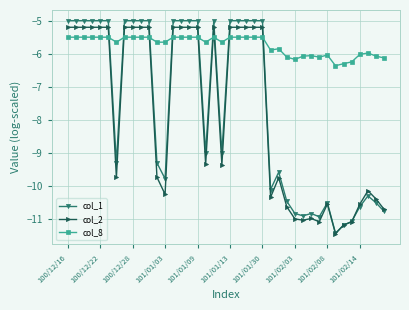

What is the smallest value displayed?

-11.4